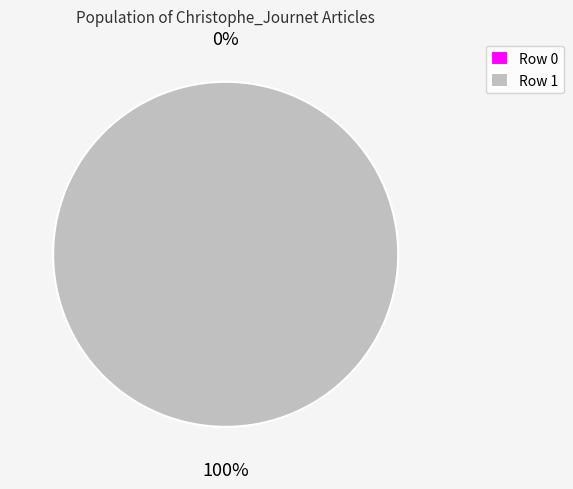

How many slices are in this pie chart?

2